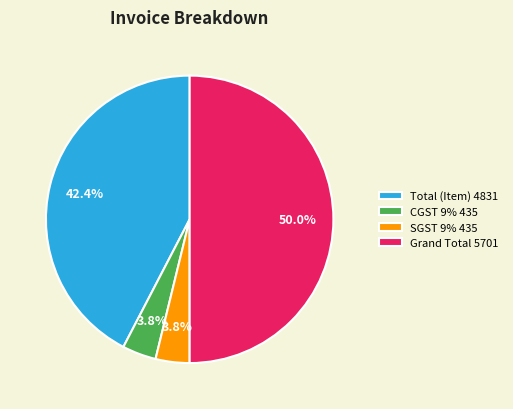

Is it true that Grand Total is 57% of the pie?

False